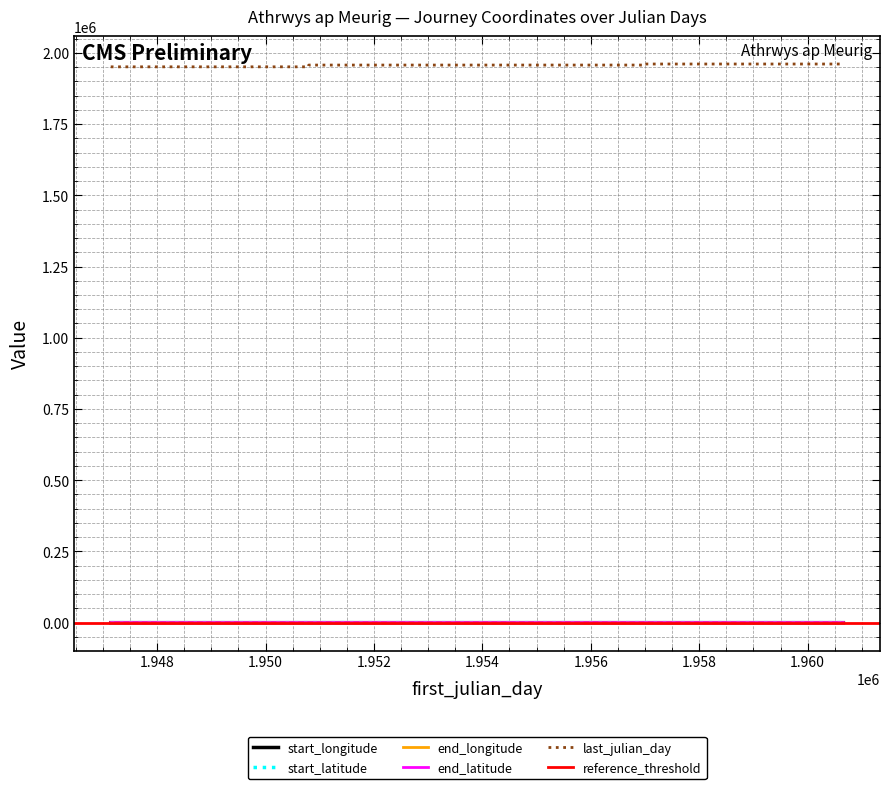

What is the smallest value displayed?

-3.4